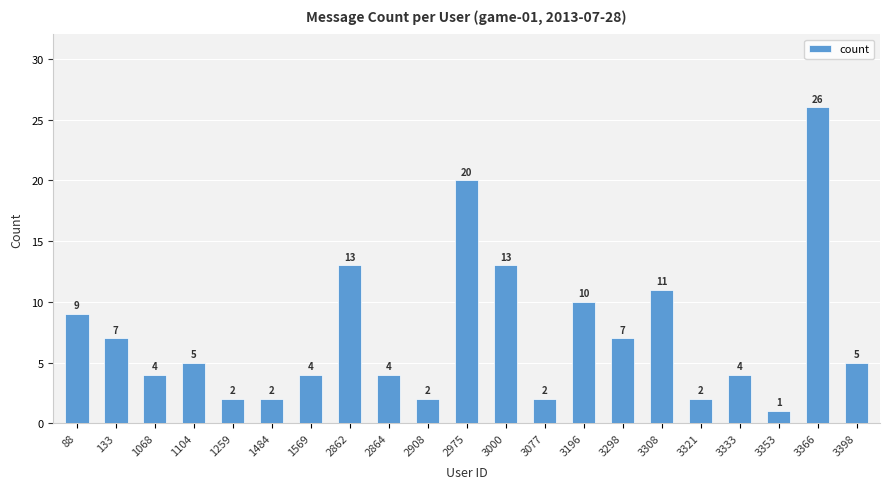

Are the bars grouped side by side (vs. stacked)?

No